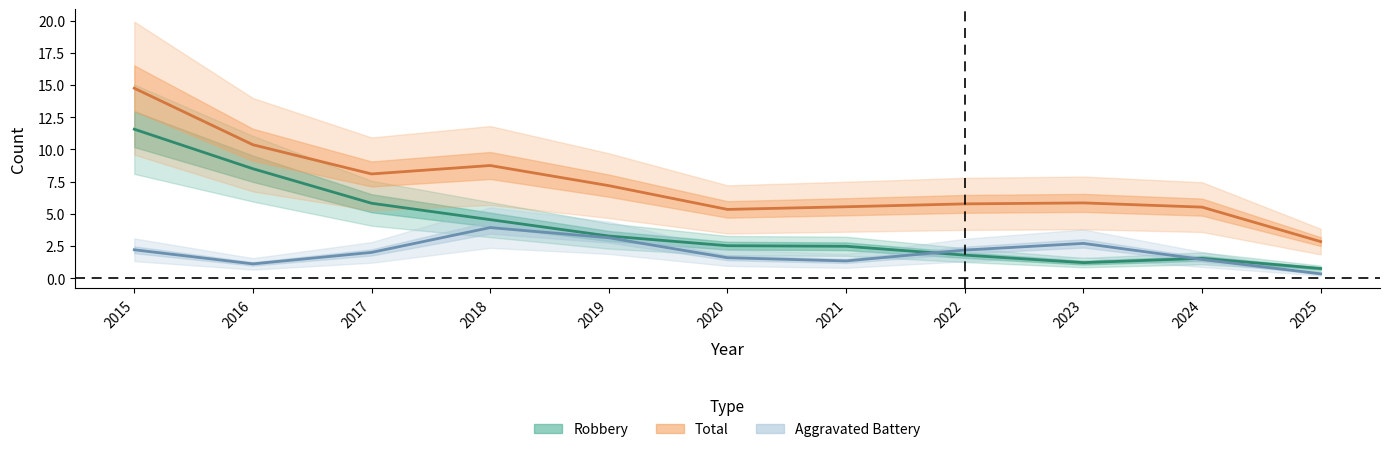

True or false: Total has more than 1 interior local peaks.

True